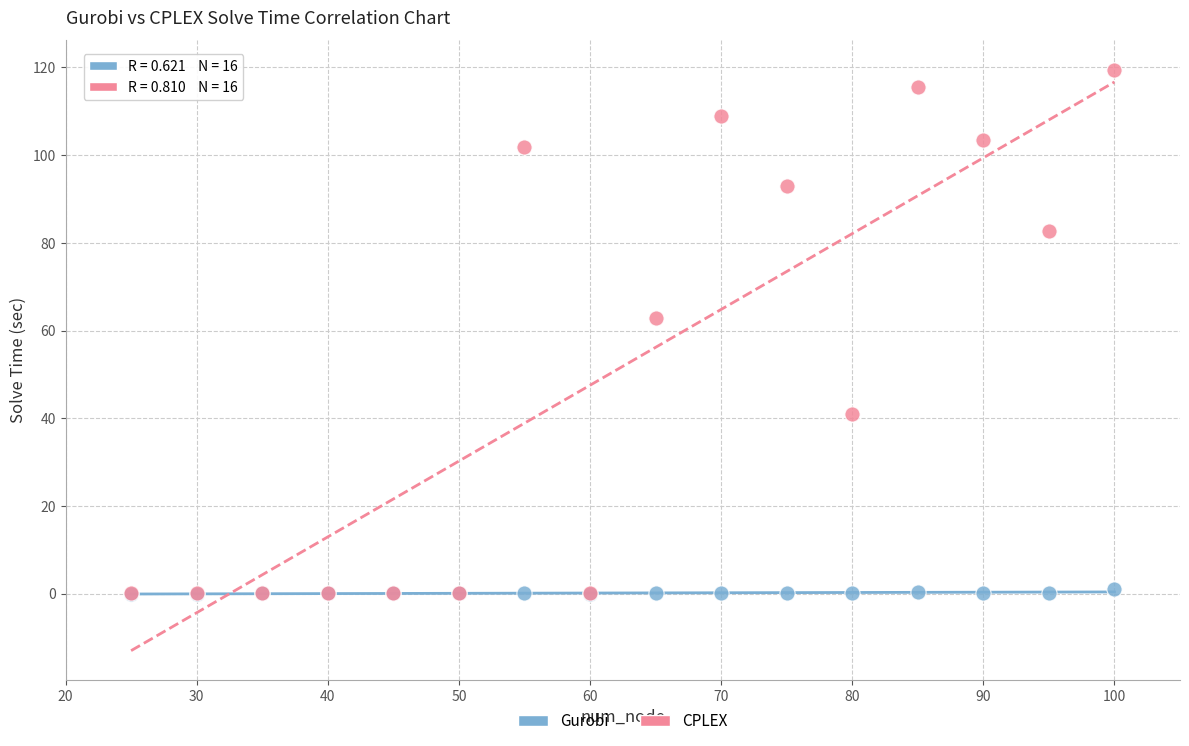

Across all series, what Y value is closest to 59?

63.0